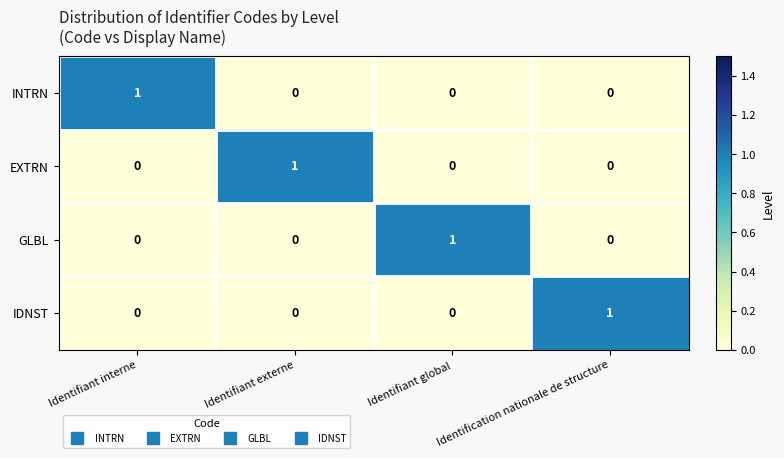

How many GLBL values are between 0 and 1?

4